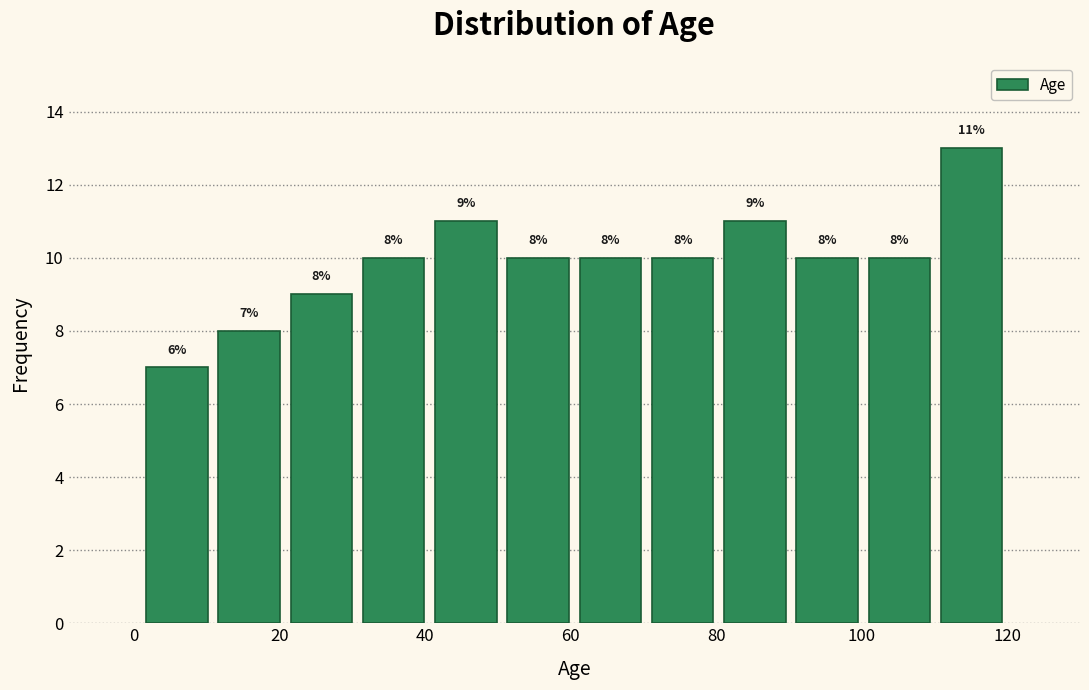

Which range on the x-axis has the tallest bar?

110 to 120